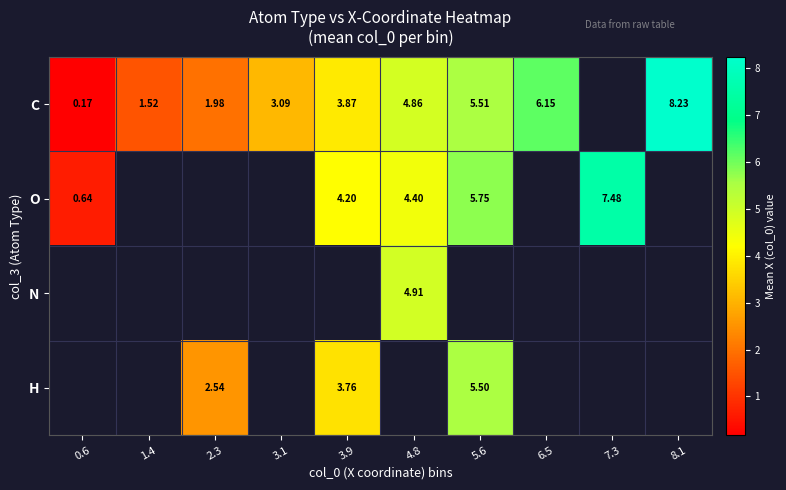

Is the value of C at 6.5 greater than the value of O at 5.6?

Yes